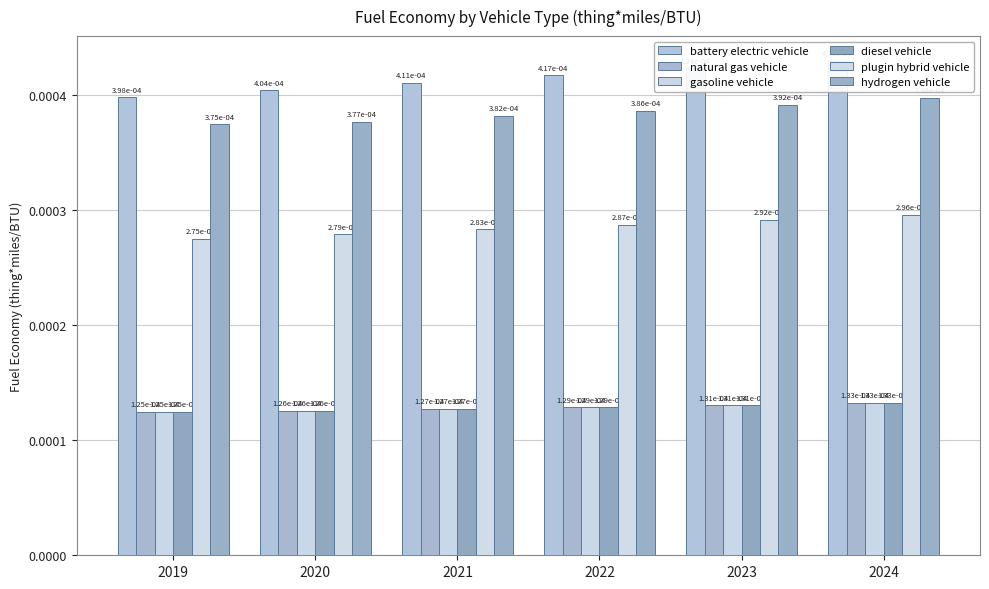

The value of natural gas vehicle at 2022 is 0.0. True or false?

True